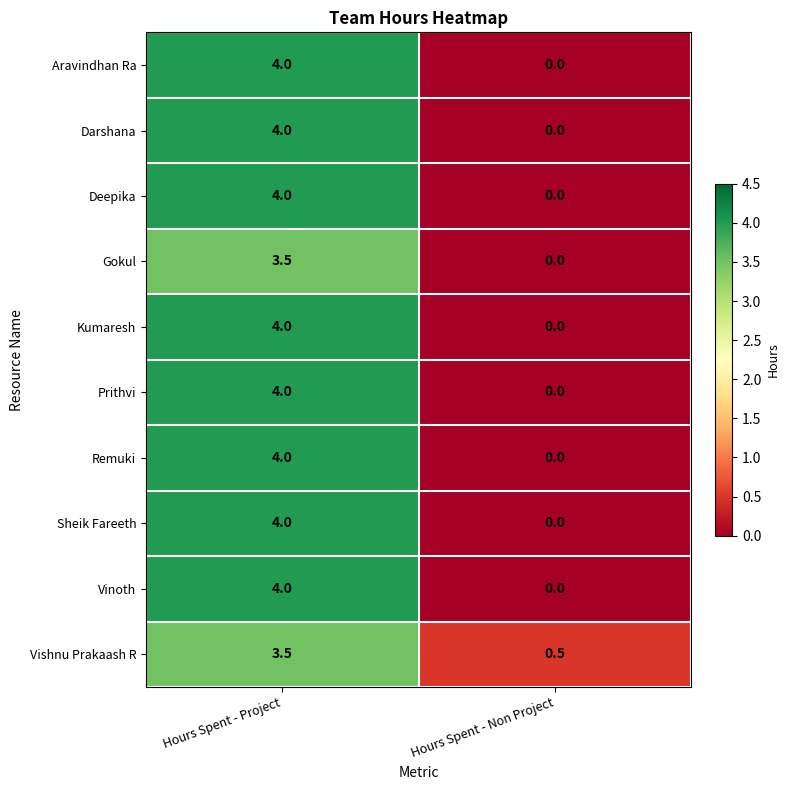

How many values in the Prithvi series are below 4?

1